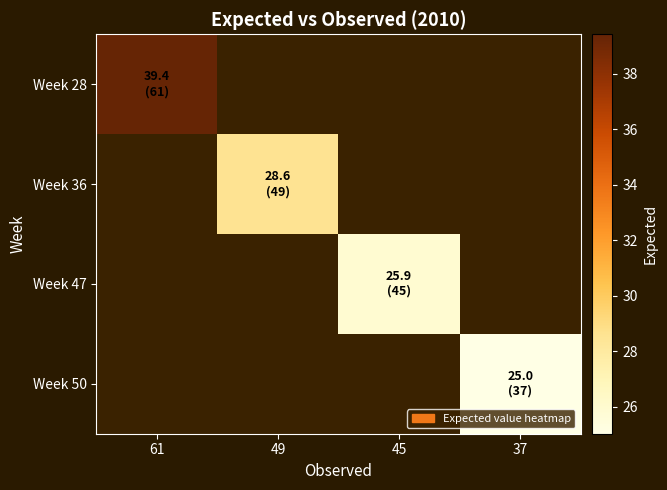

How many categories are shown in the chart?

4